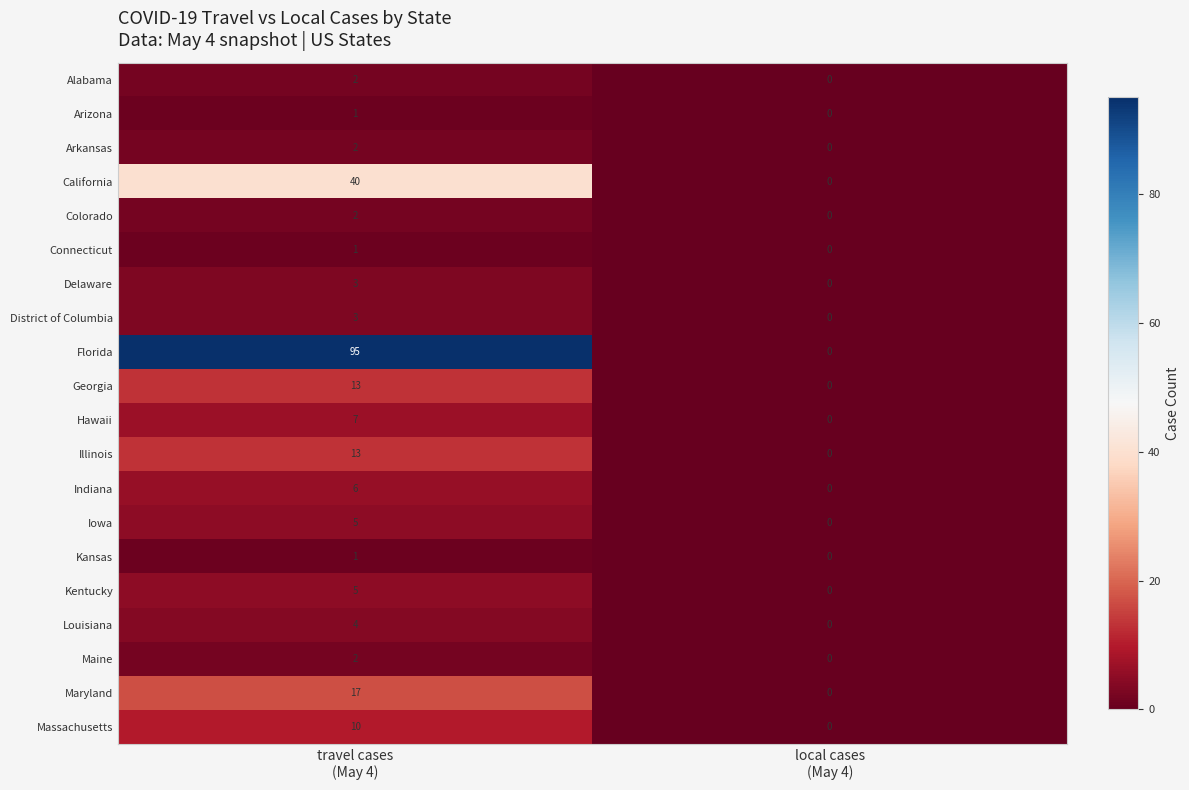

What is the maximum value shown in the chart?

95